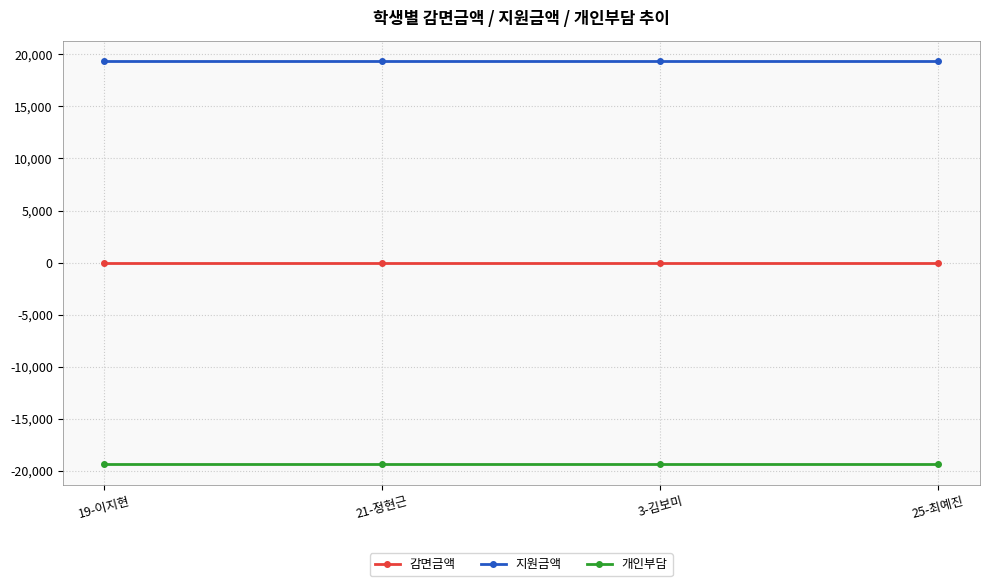

Is it true that 지원금액 equals 19370 at 19-이지현?

True